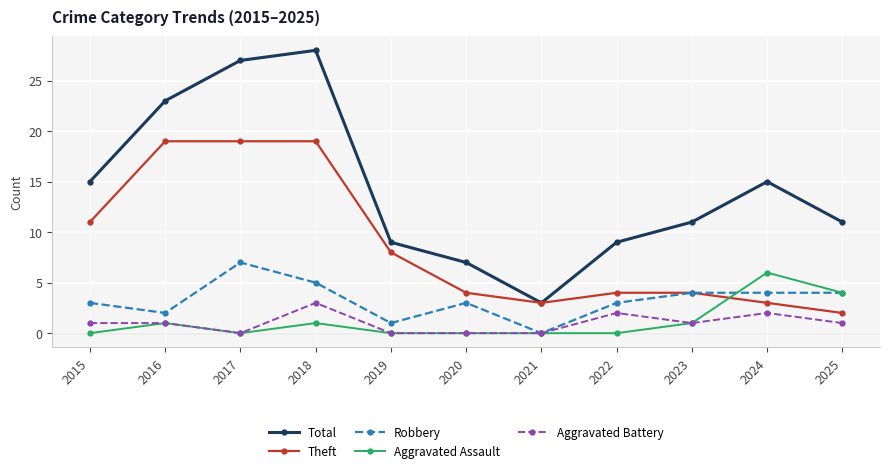

At which category is the sum across all series the highest?

2018